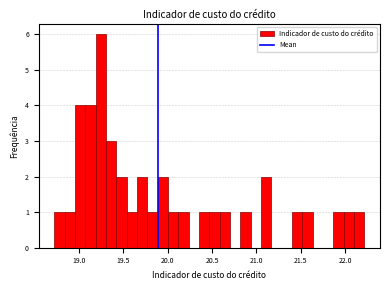

Read against the x-axis, roughly where is the centre of the tallest bar?

19.25